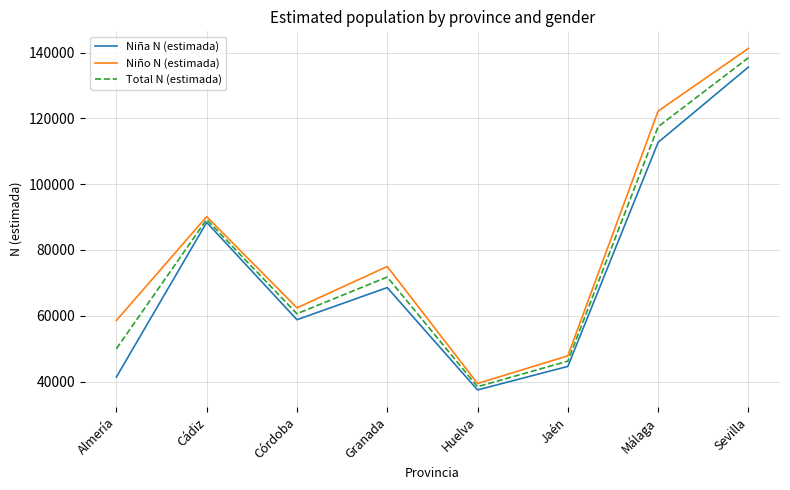

True or false: Niño N (estimada) has a value of 162230 at Málaga.

False